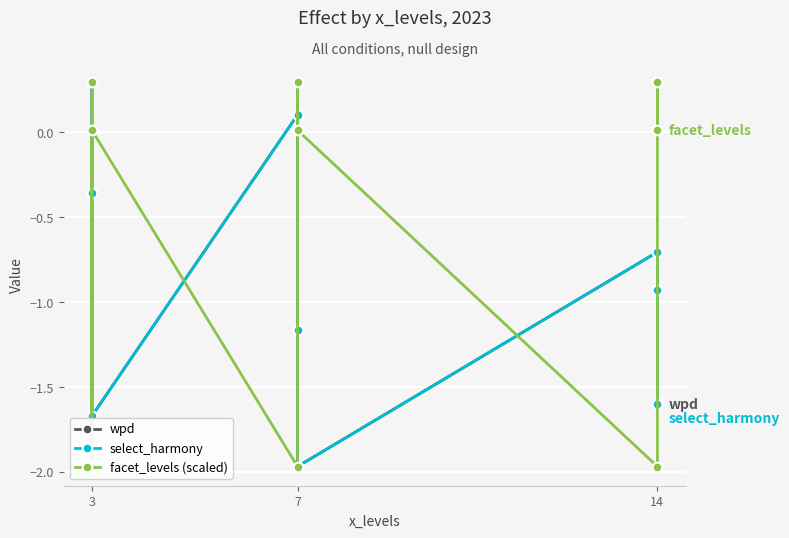

The wpd series shows -0.4 at 14. True or false?

False